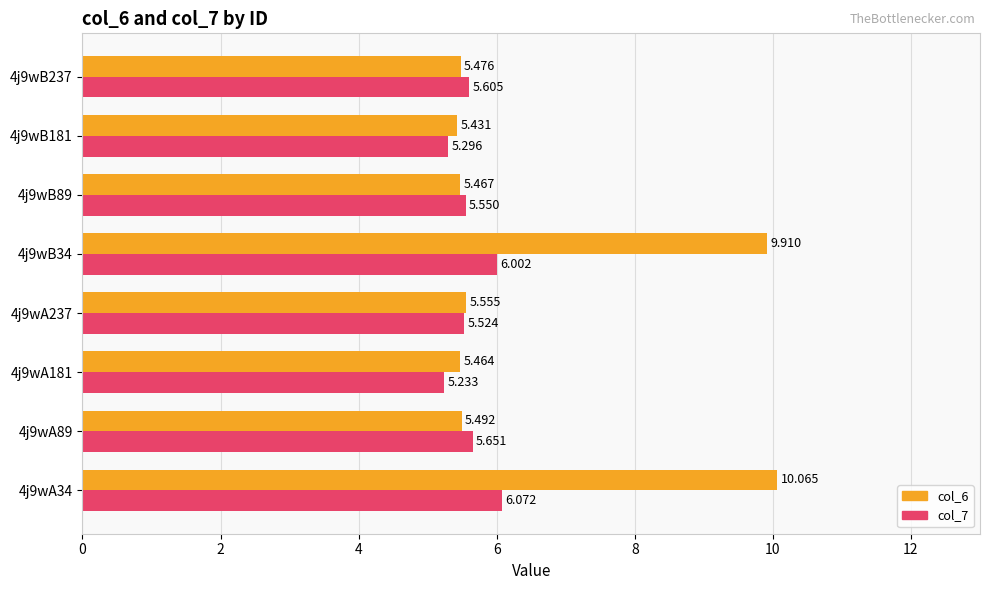

Is the value of col_7 at 4j9wA181 greater than the value of col_6 at 4j9wB34?

No